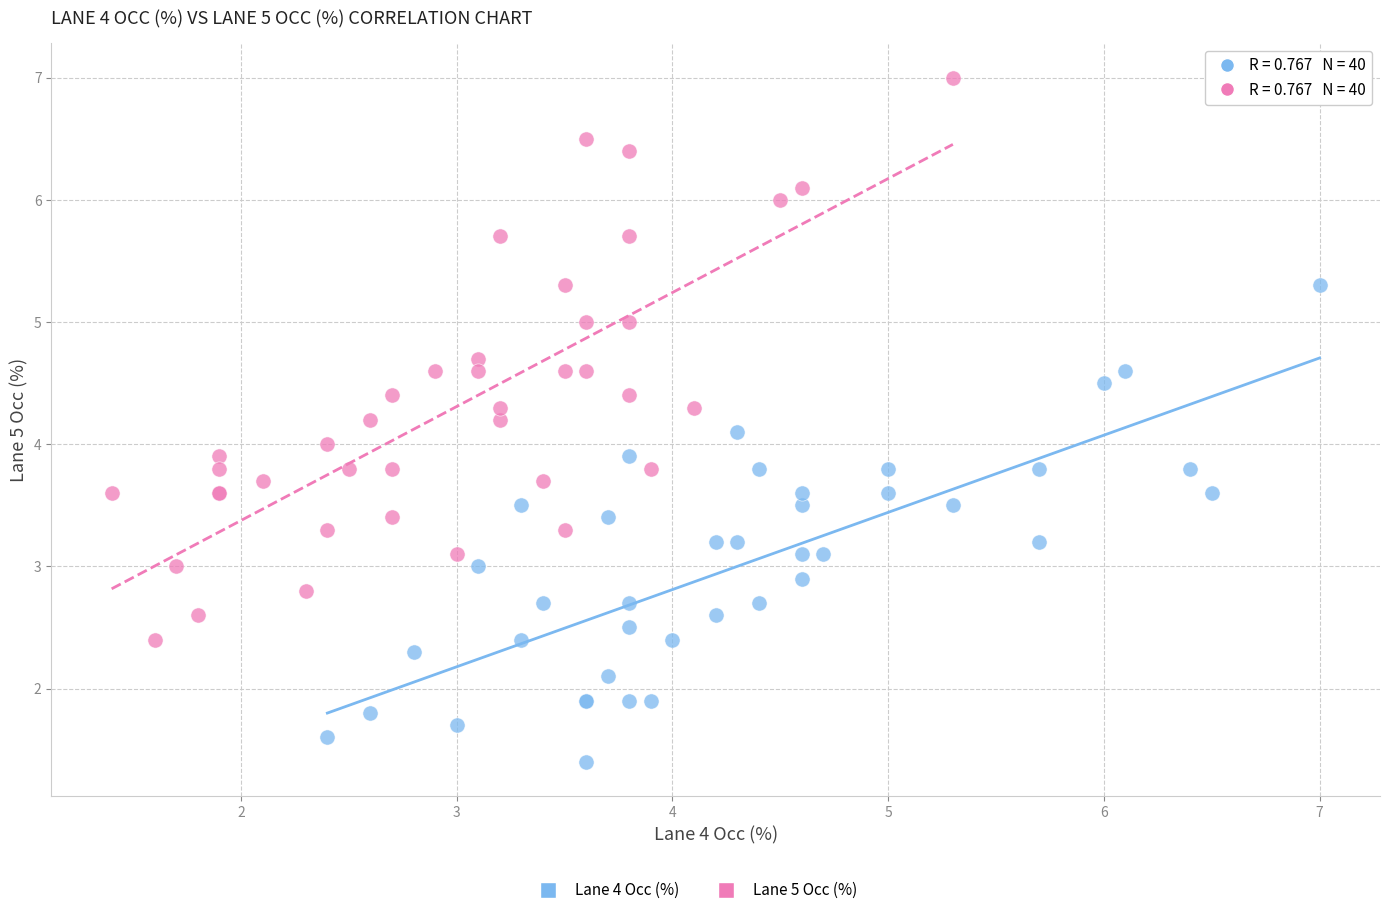

Which series has the widest spread of Y values?

Lane 5 Occ (%)